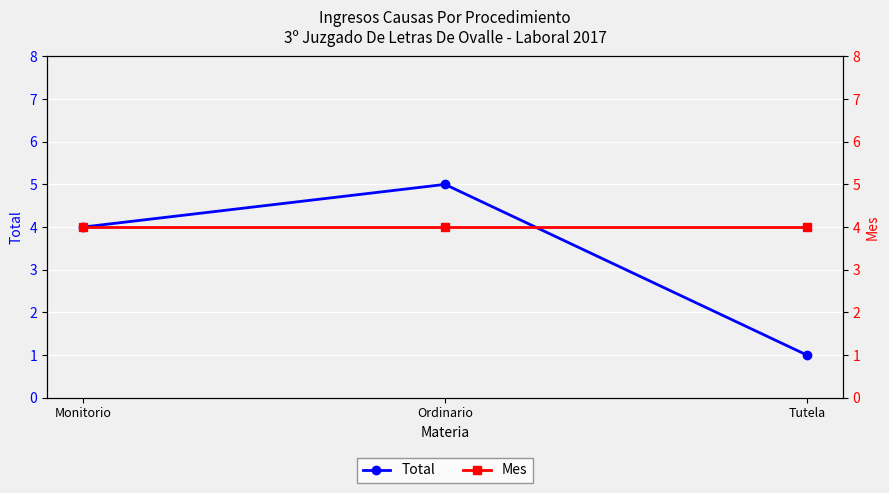

What is the label of the 2nd point from the left?

Ordinario